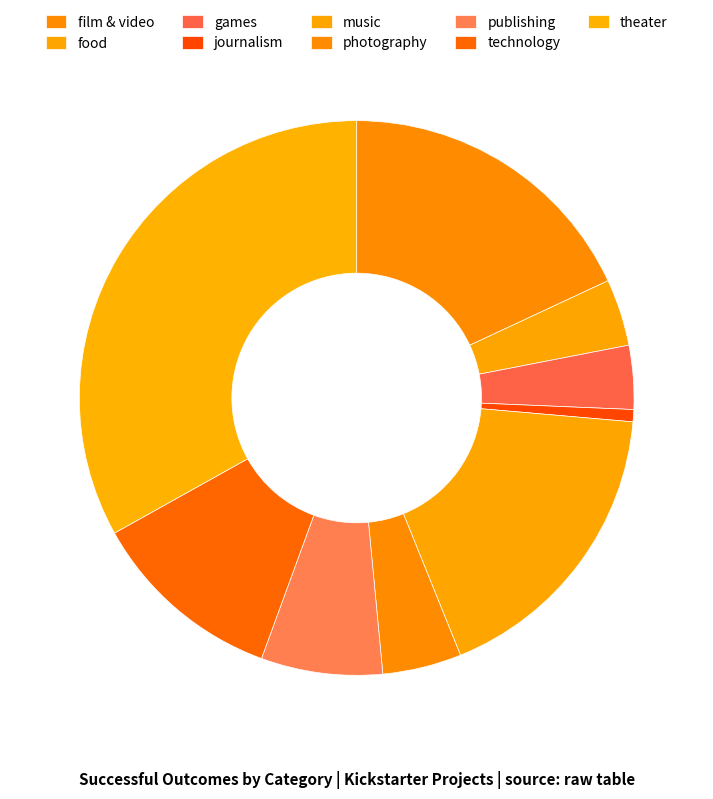

To the nearest percent, what portion does theater represent?

33%